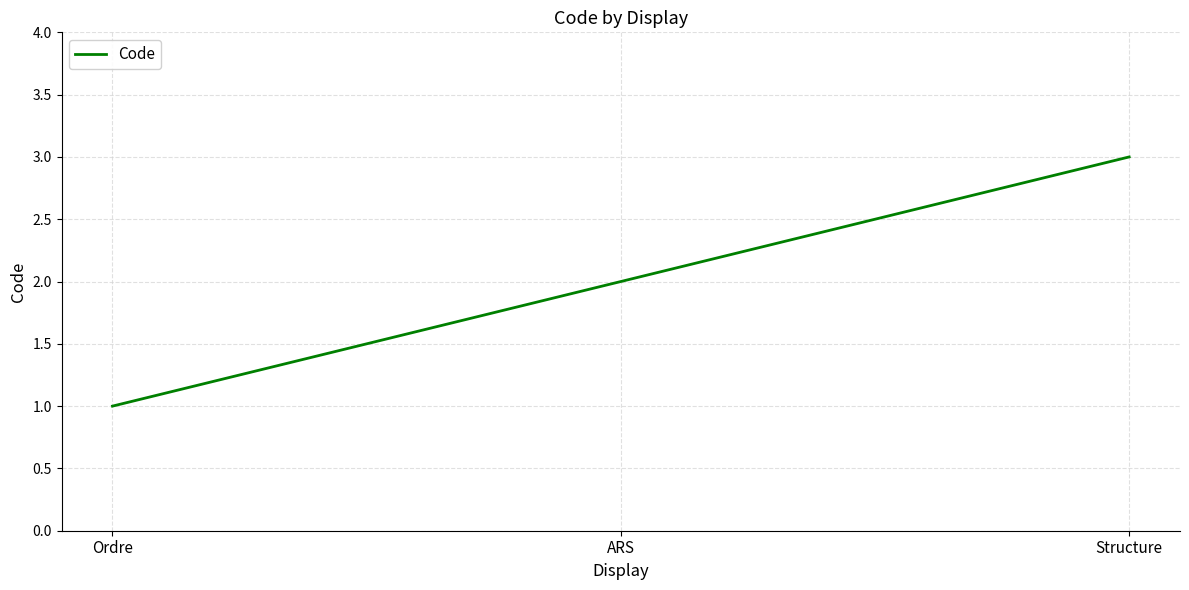

Approximately how many times larger is the value at Structure compared to Ordre?

3.0